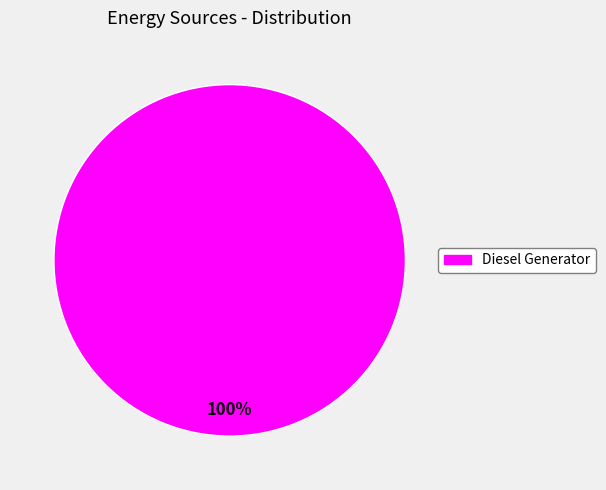

Rank the categories by value from highest to lowest.

Diesel Generator